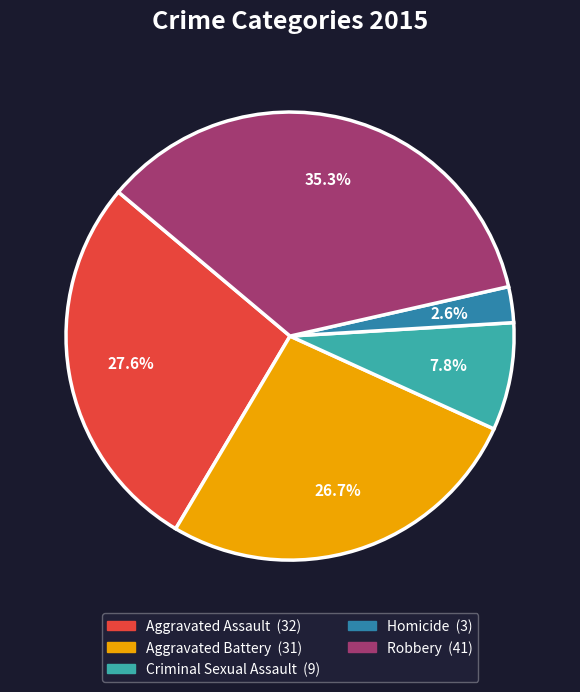

Between Aggravated Battery and Homicide, which is larger?

Aggravated Battery